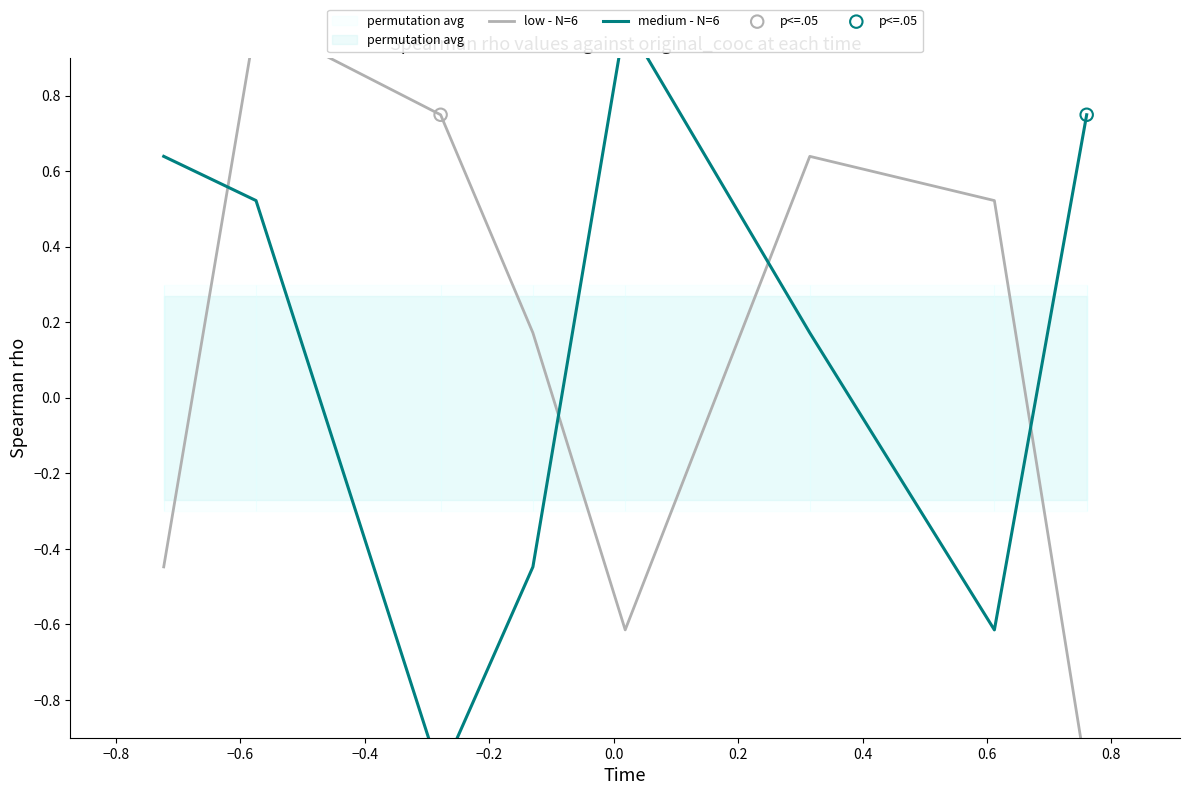

What are all the series names shown in the legend?

low - N=6, medium - N=6